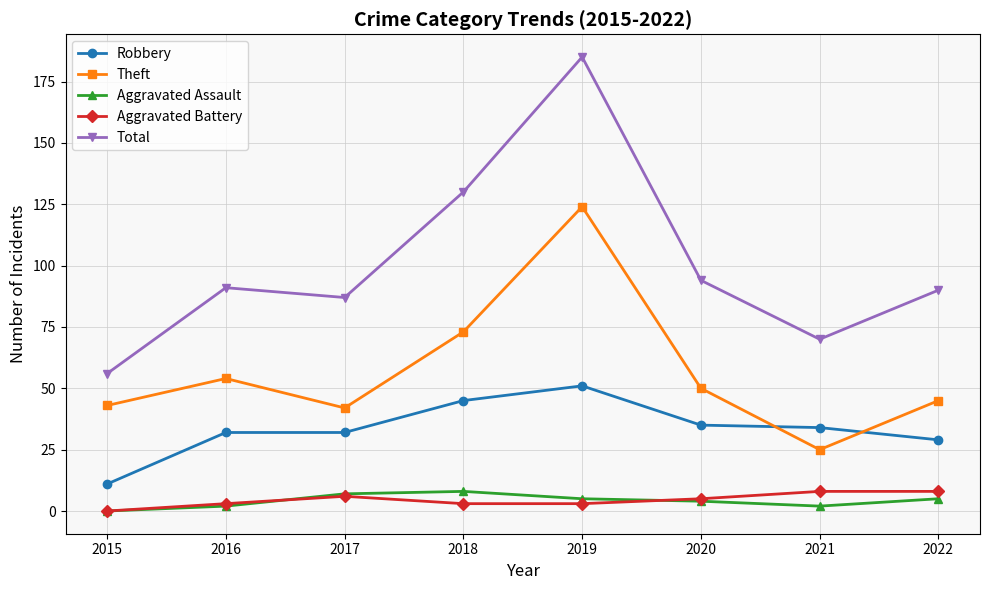

True or false: Robbery and Aggravated Battery intersect in this chart.

False